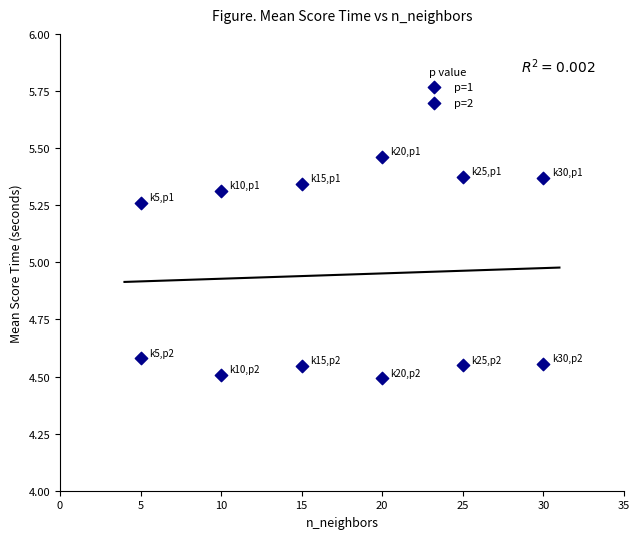

How many data points are displayed?

12